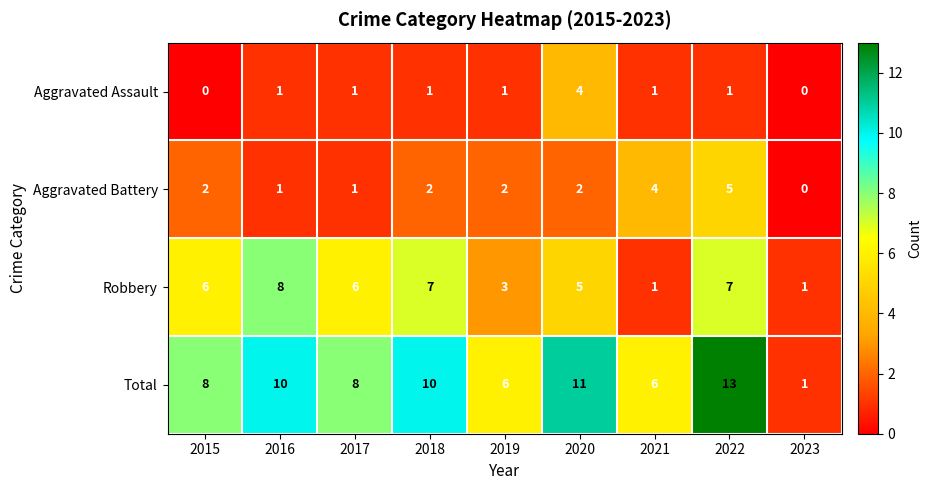

How many values in Aggravated Battery are above zero?

8